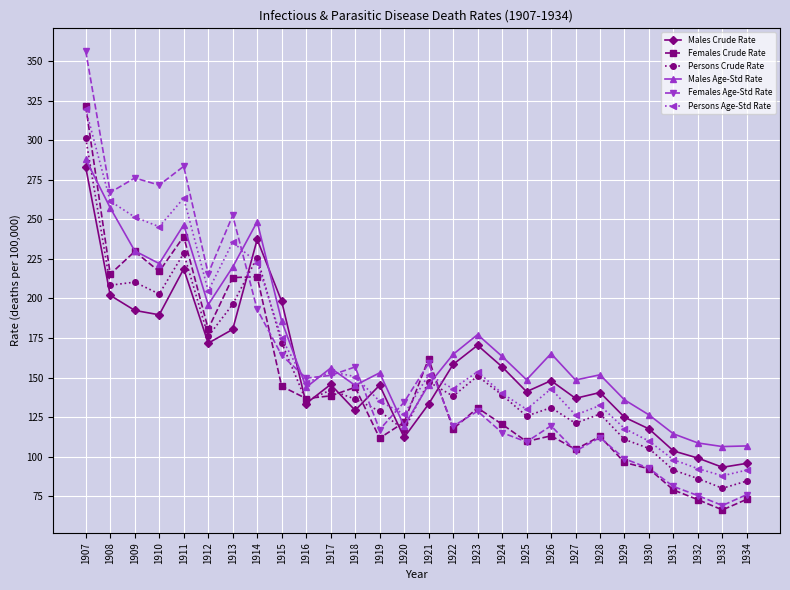

True or false: Persons Age-Std Rate and Males Crude Rate intersect in this chart.

True